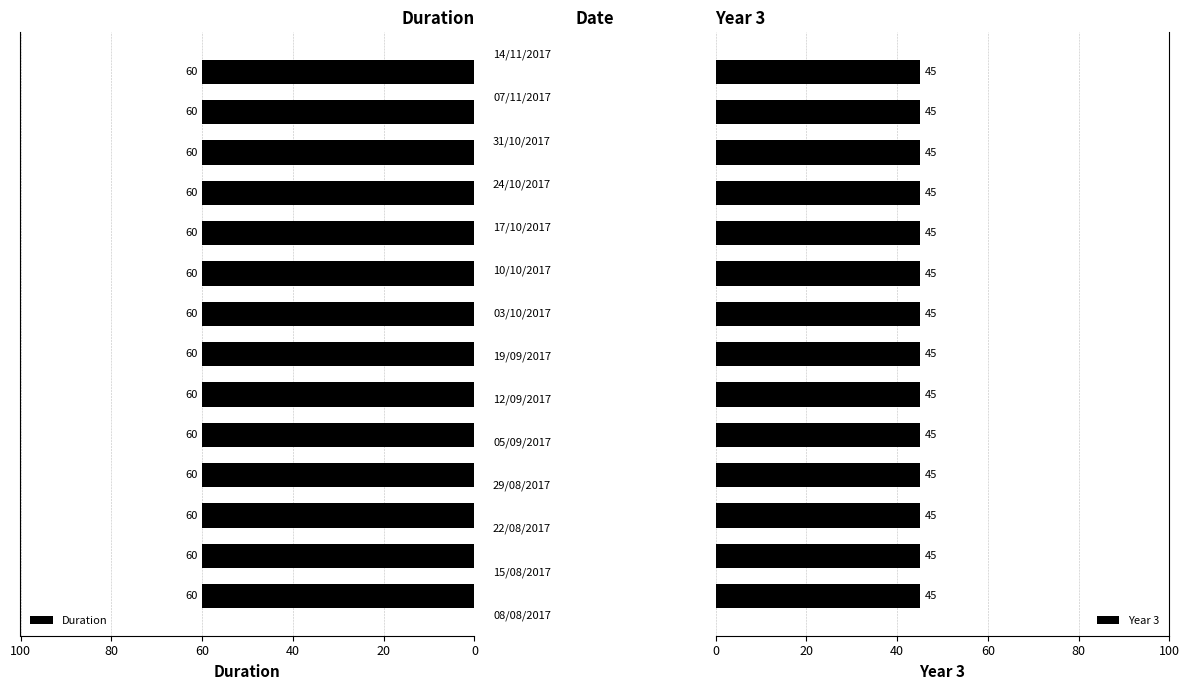

What is the spread (max minus min) of values at 31/10/2017?

15